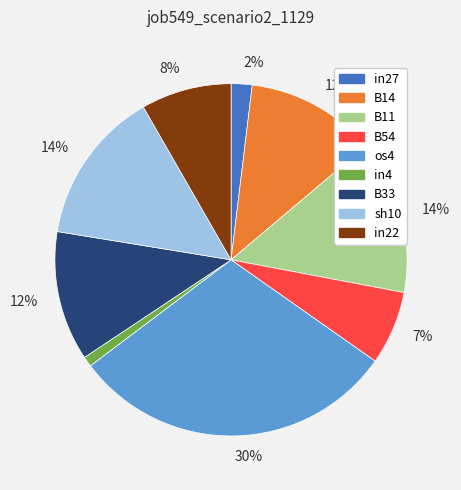

Does any single category account for the majority?

No